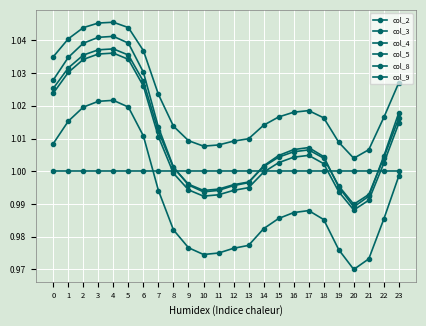

What is the total value across all series at 3?

6.2